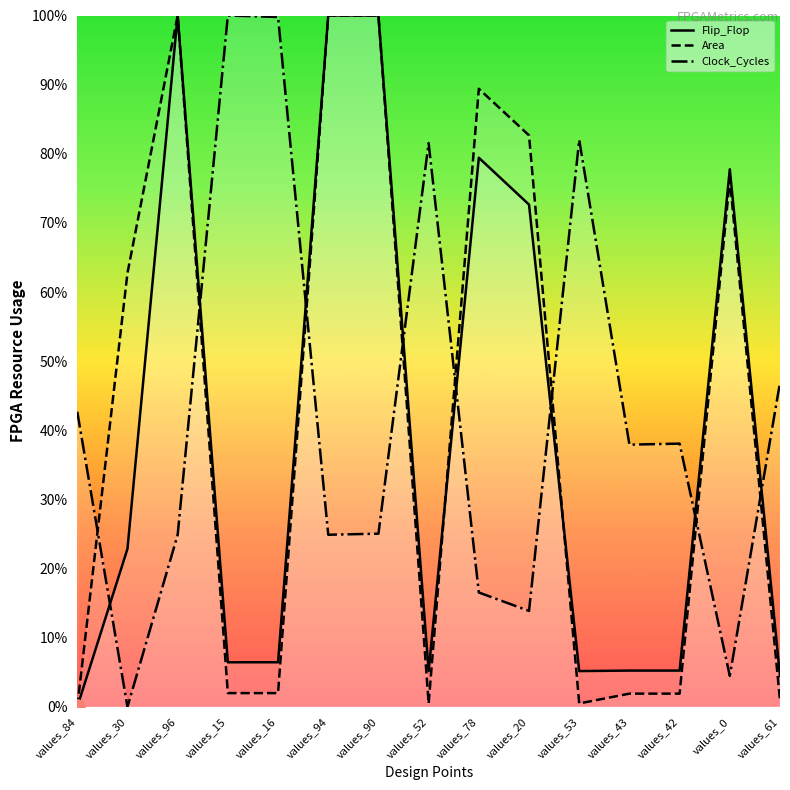

Which series has the largest total across all categories?

Clock_Cycles